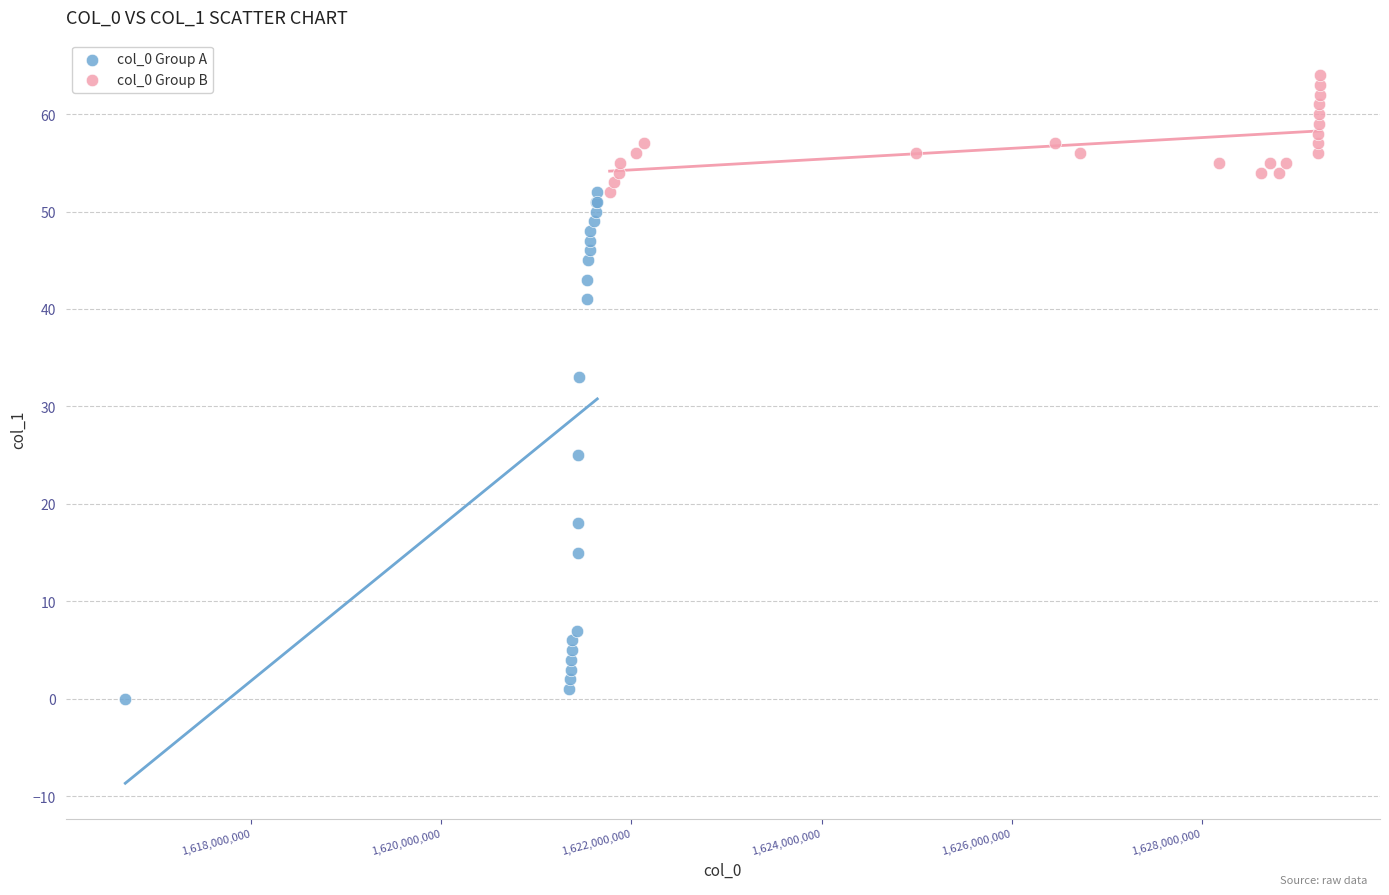

Which series reaches the minimum Y coordinate?

col_0 Group A